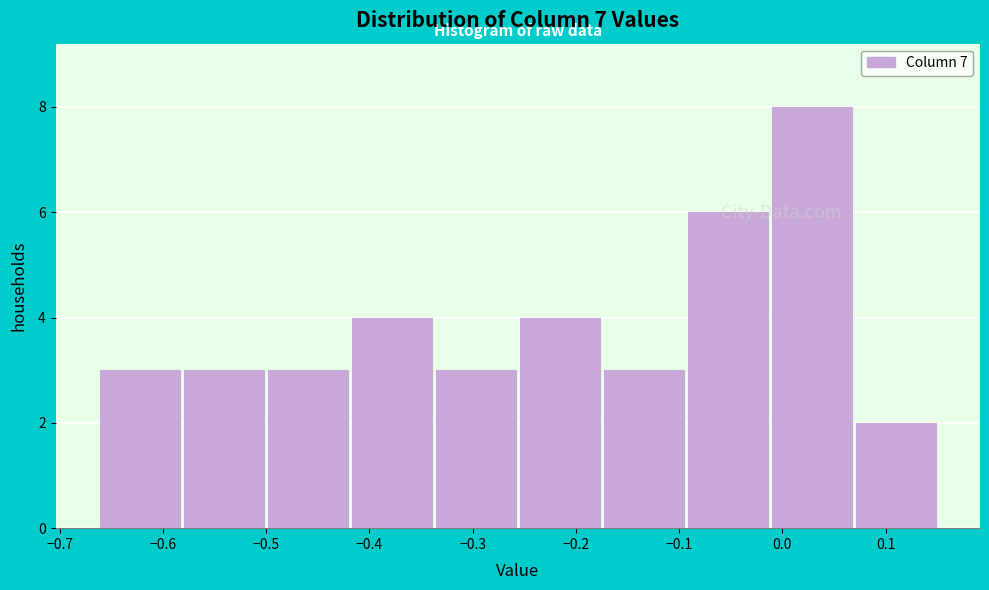

Reading left to right, transcribe this chart: for each bar, give the range it covers on the x-axis and its height. Neither the bar edges nor the heights are printed on the chart, so give them approximately, as read against the axes.

-0.66 to -0.58: 3
-0.58 to -0.50: 3
-0.50 to -0.42: 3
-0.42 to -0.34: 4
-0.34 to -0.26: 3
-0.26 to -0.17: 4
-0.17 to -0.09: 3
-0.09 to -0.01: 6
-0.01 to 0.07: 8
0.07 to 0.15: 2